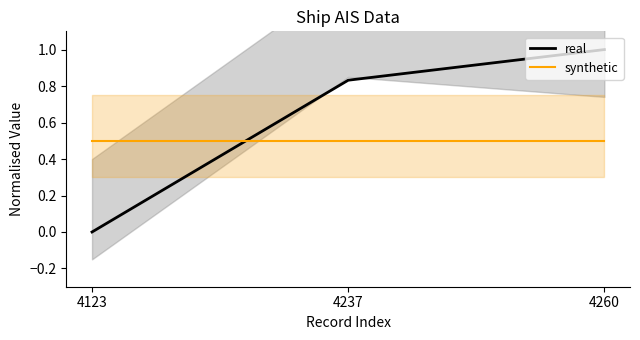

Is it true that real equals 1.4 at 4260?

False